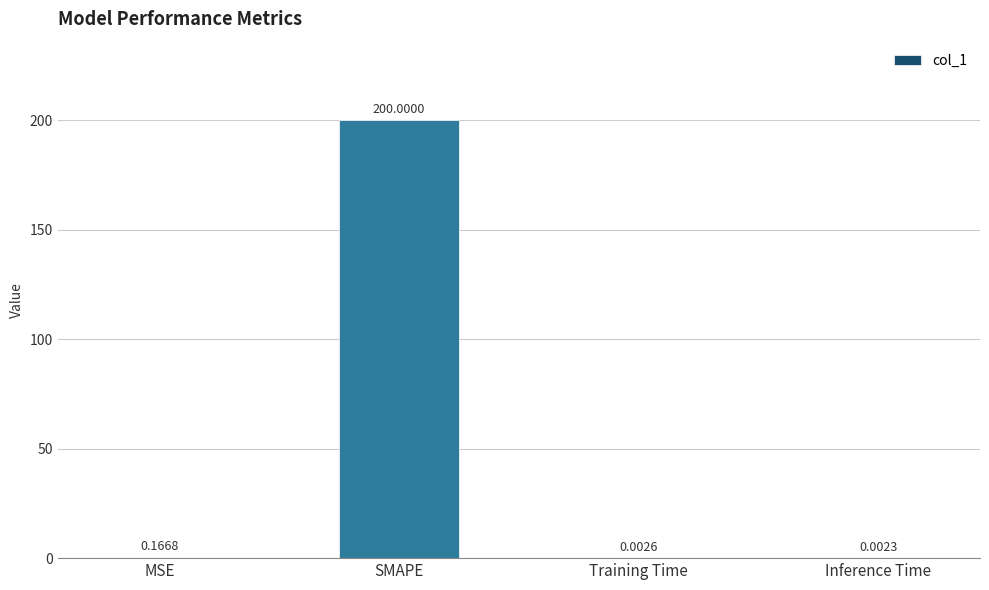

Where is the data nearest to the value 100?

MSE